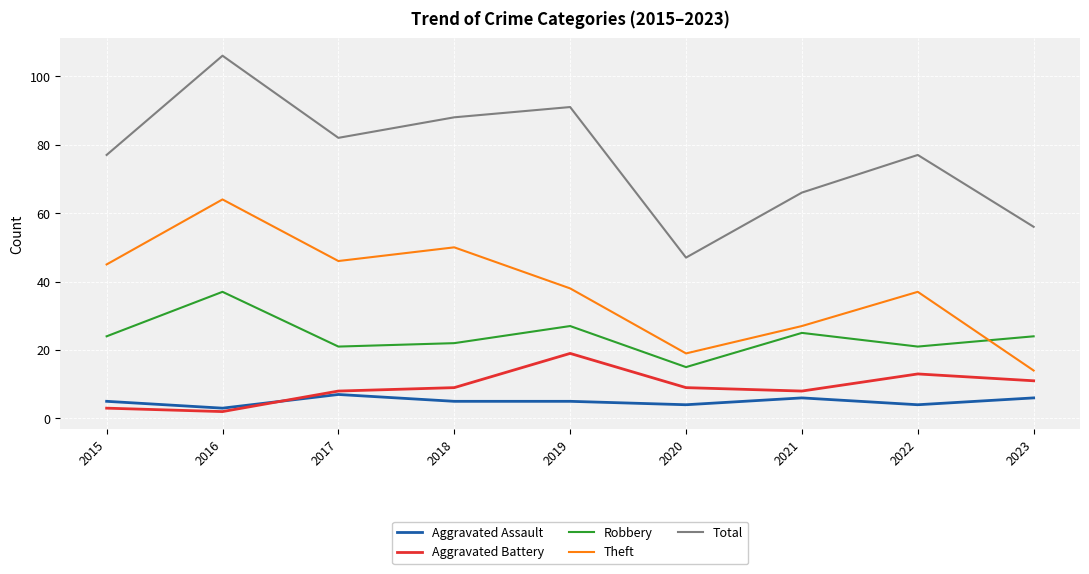

The Theft series shows 27 at 2020. True or false?

False